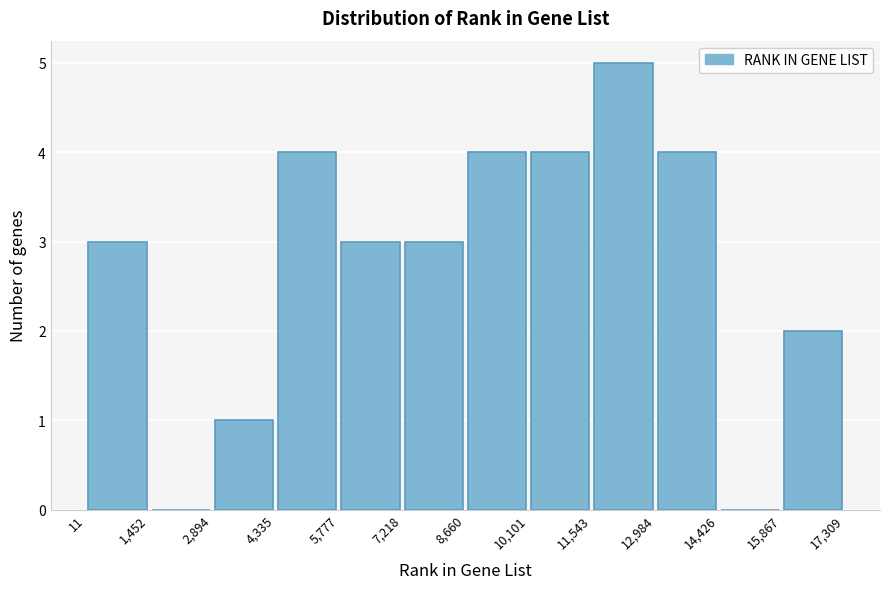

Which range on the x-axis has the tallest bar?

11,543 to 12,984